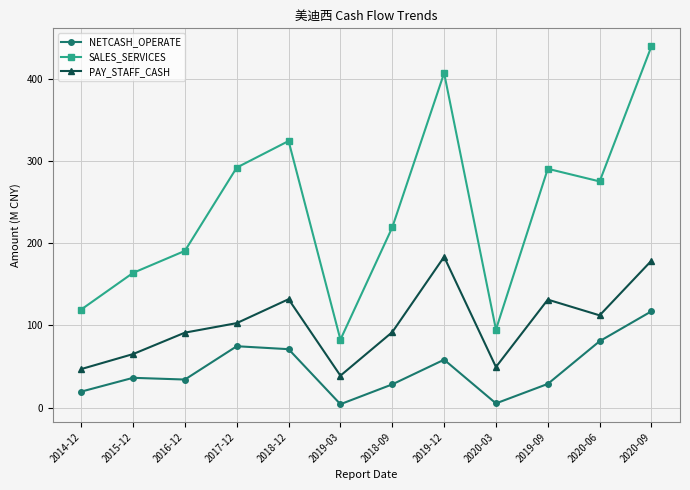

True or false: NETCASH_OPERATE has more than 1 interior local peaks.

True